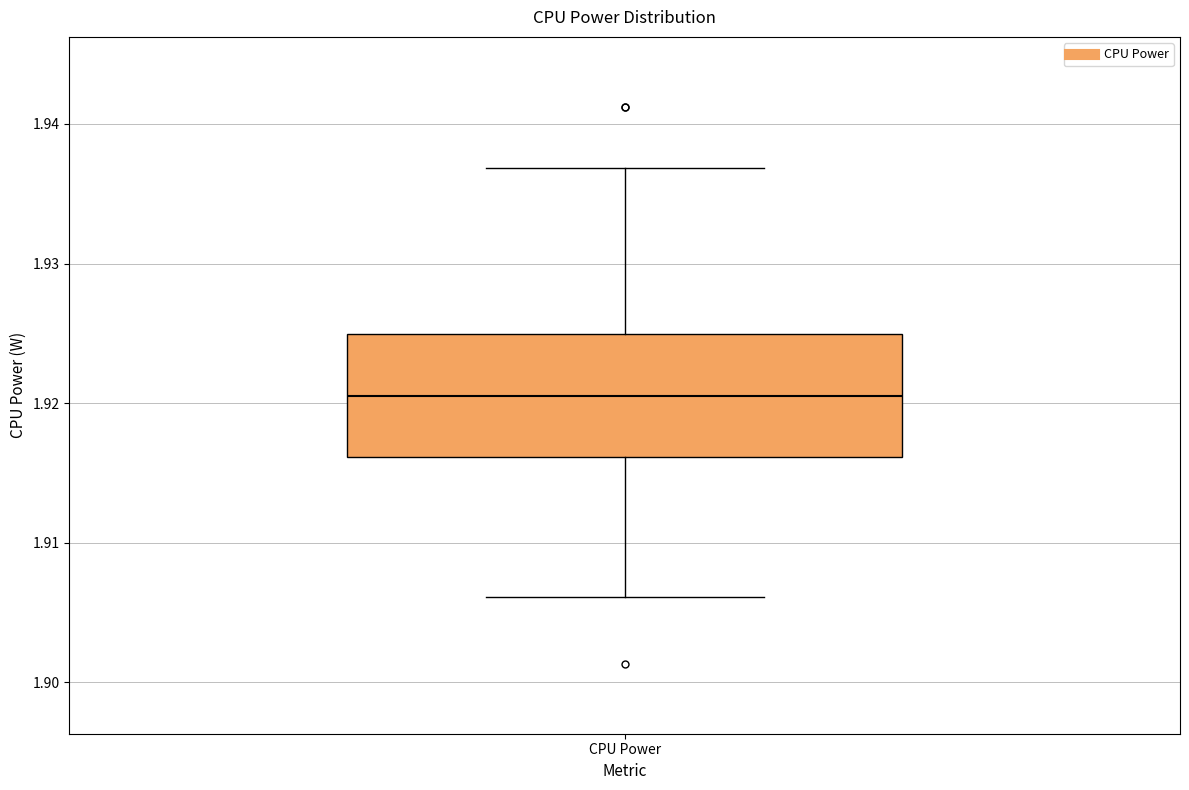

Transcribe this box plot: give where the median line is, the range the box spans, and where the two whiskers end, as read against the y-axis. The values are not printed on the chart, so give them approximately, as read against the axis.

median 1.921, box 1.916 to 1.925, whiskers 1.906 to 1.937